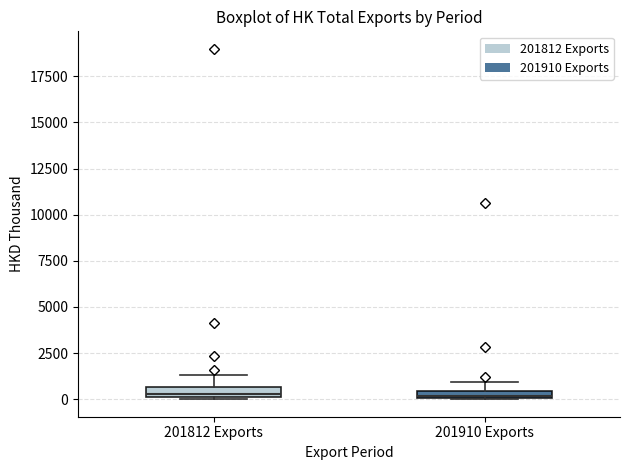

Where is the lower edge of the box for 201910 Exports on the y-axis? The values are not printed on the chart, so give them approximately, as read against the axis.

0